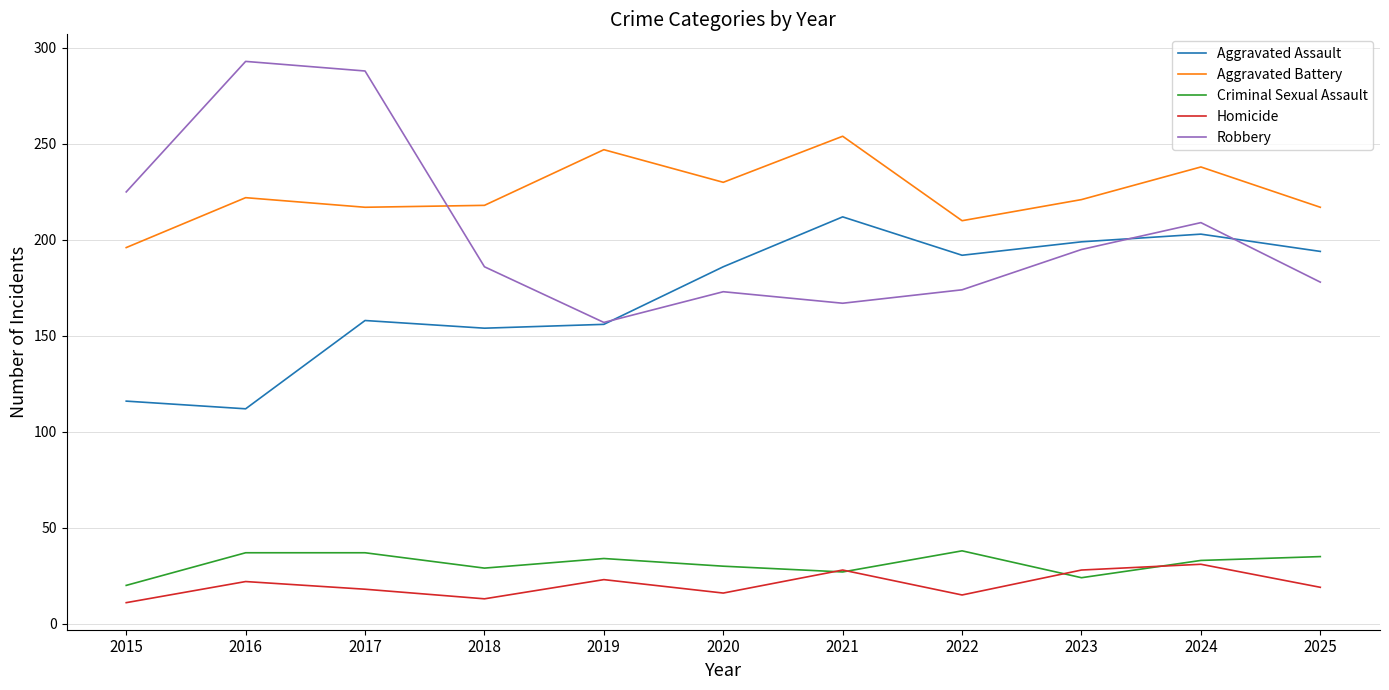

Which series has the largest total across all categories?

Aggravated Battery